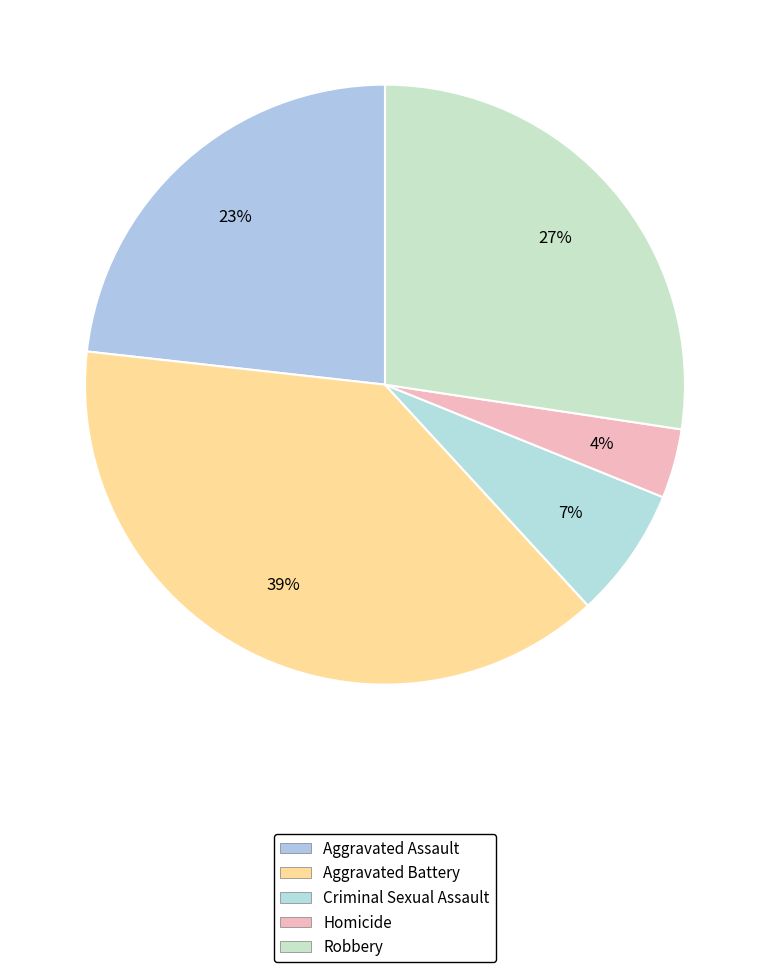

The Aggravated Assault slice represents 18% of the pie. True or false?

False